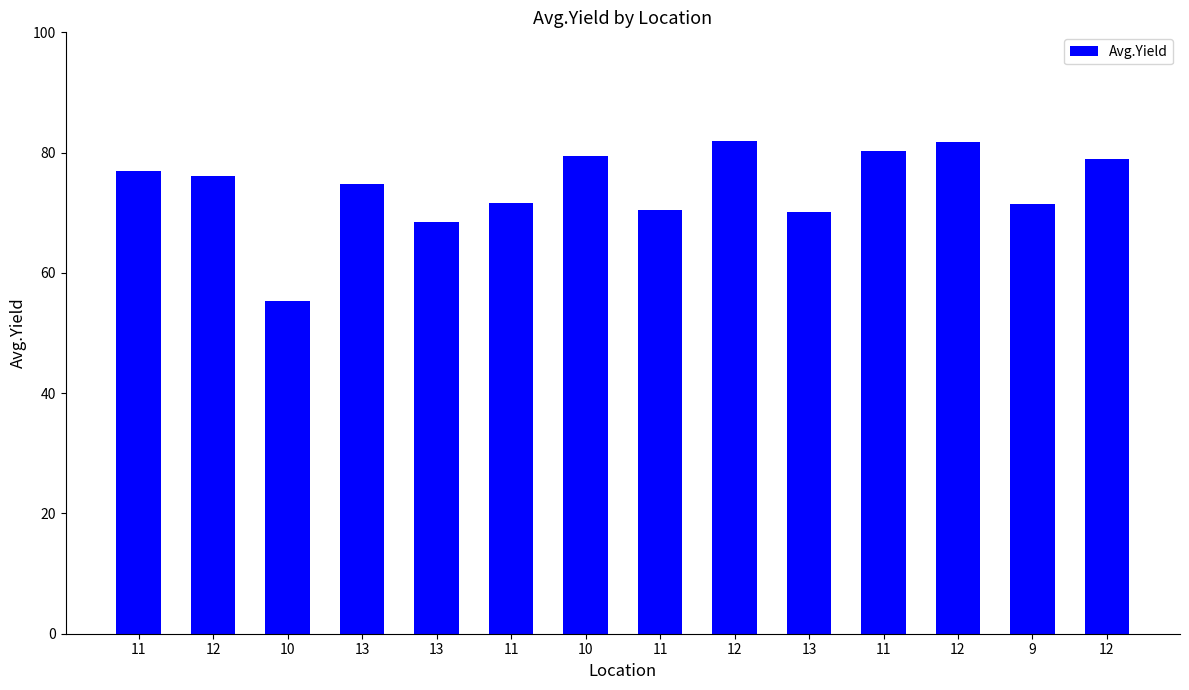

Reading left to right, extract all data points from this chart.

76.9	76.1	55.4	74.7	68.5	71.6	79.4	70.5	82.0	70.2	80.3	81.7	71.4	79.0